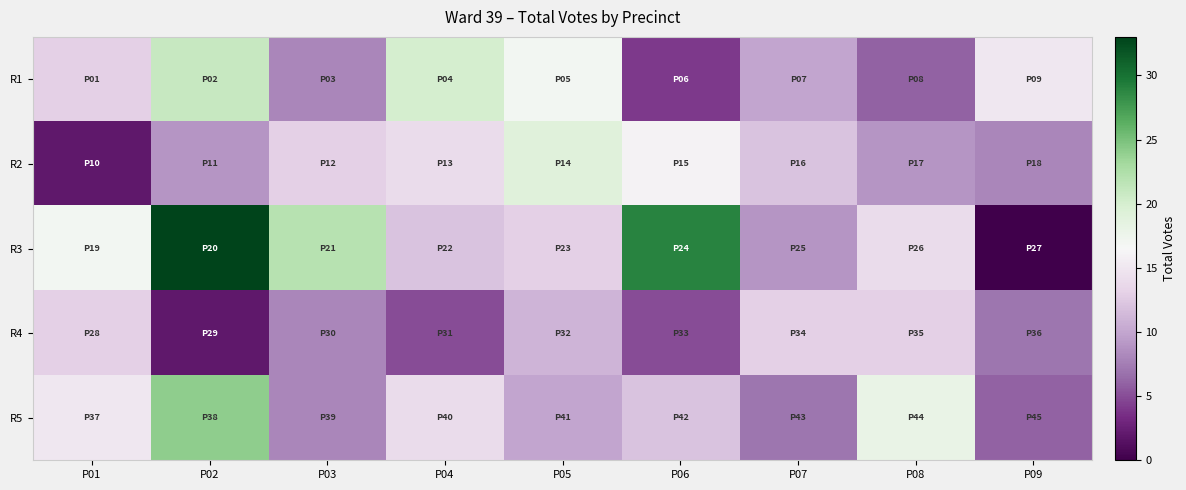

What is the total value across all series at P01?

60